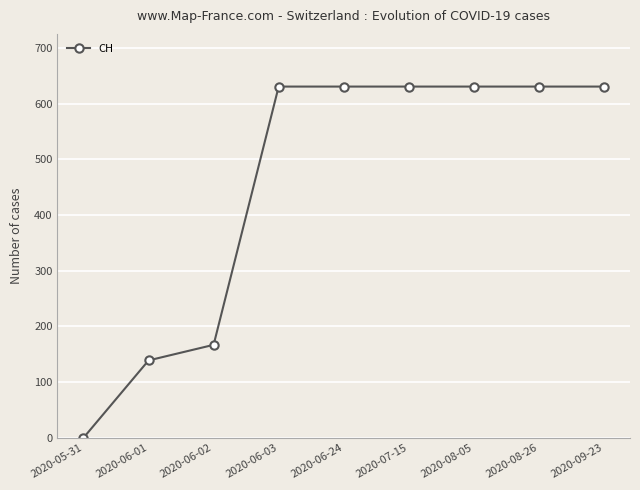

At which category does the chart reach its minimum across all series?

2020-05-31